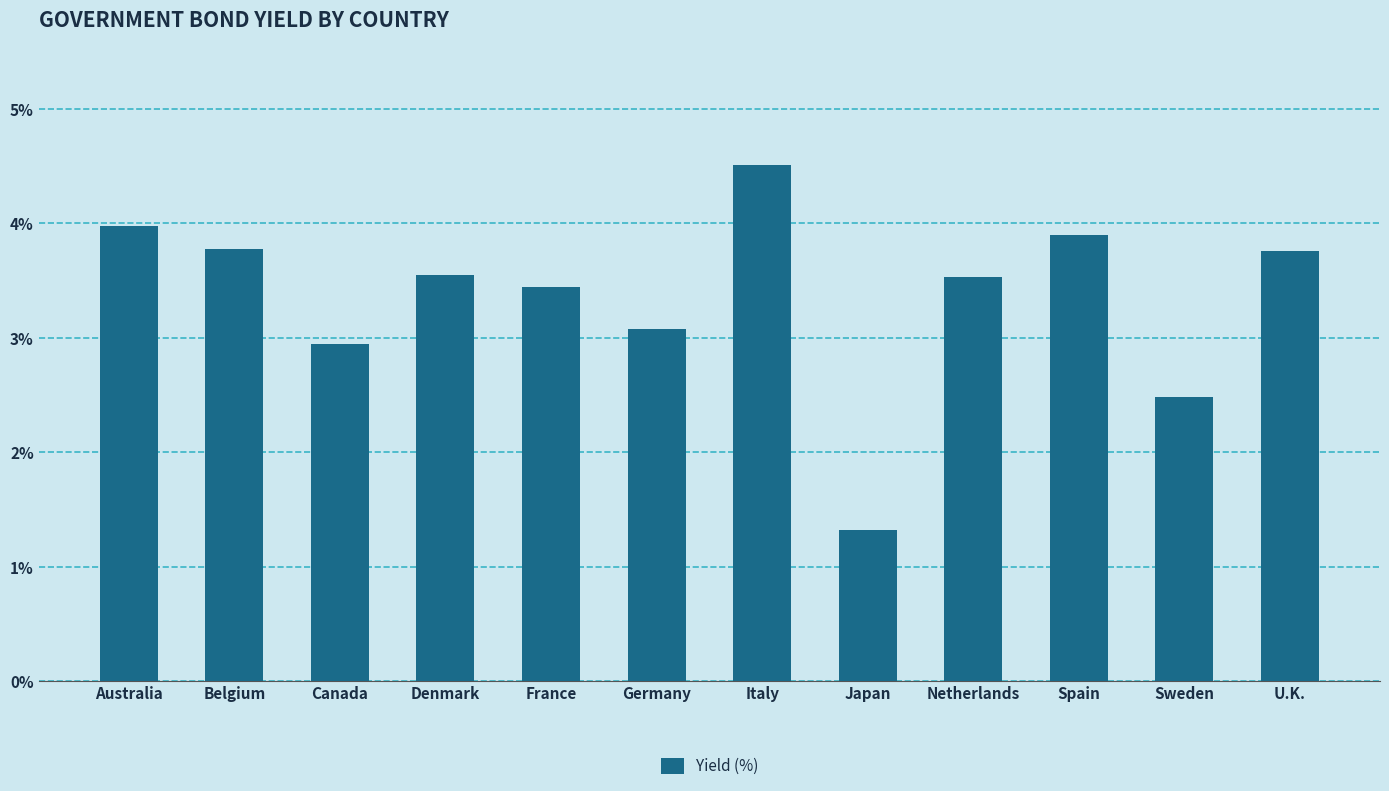

How many data points are less than 3?

3